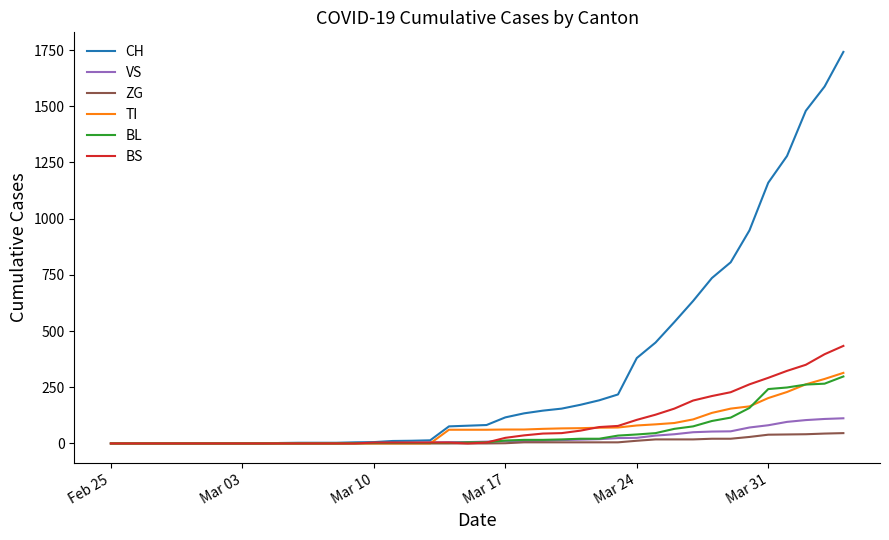

Which series has the widest spread of values?

CH